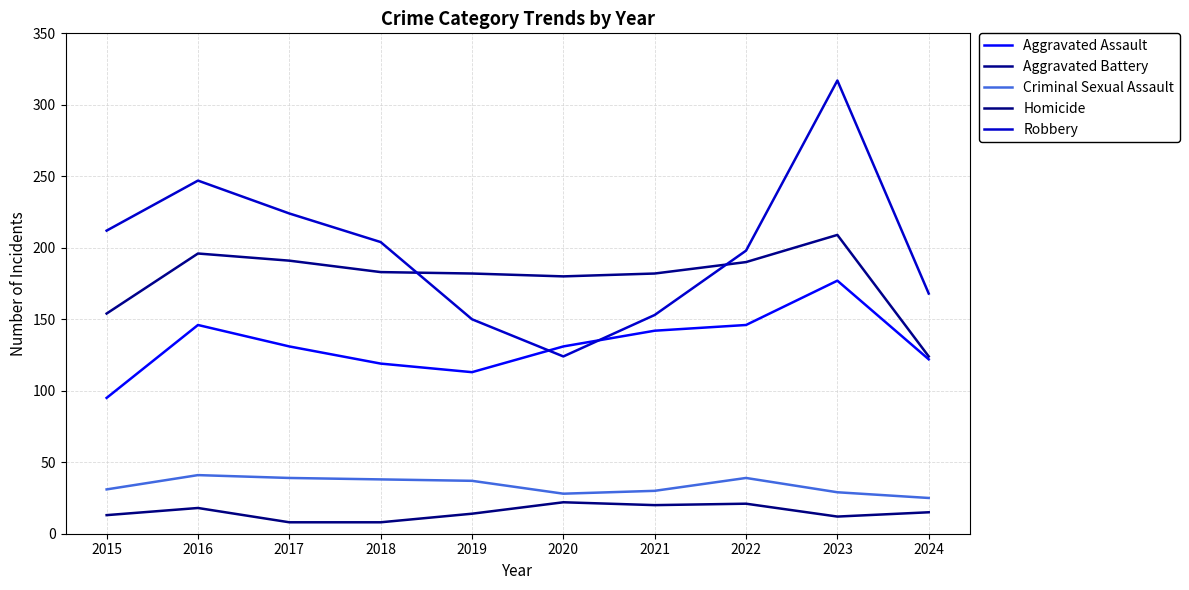

What is the average value of the Robbery series?

200